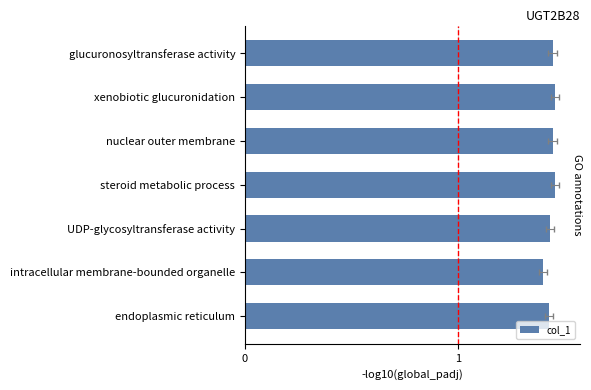

What is the maximum value shown in the chart?

1.5